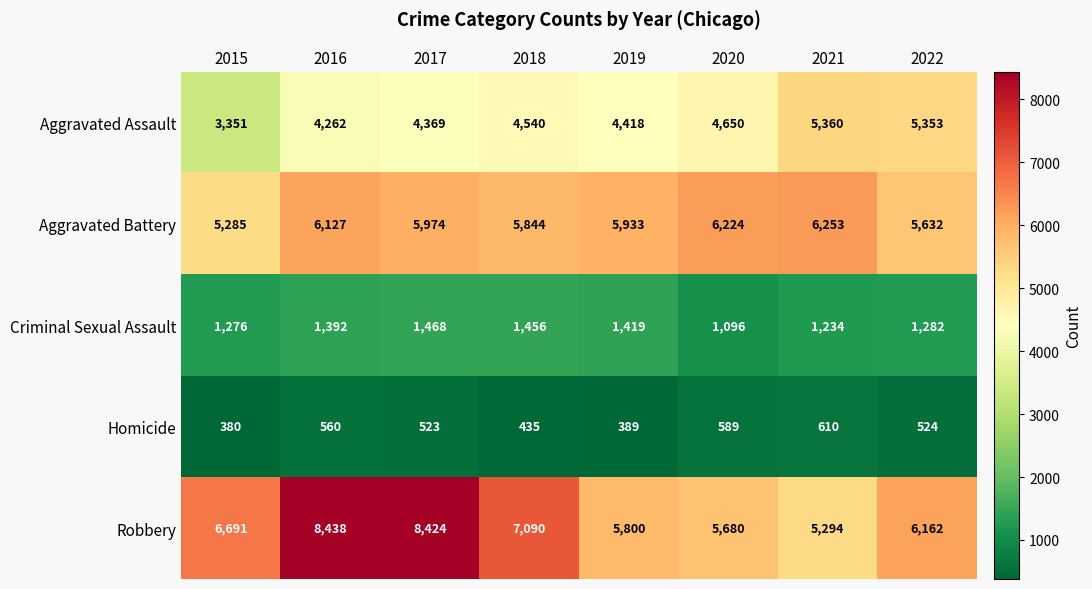

Rank the series by their maximum value, from lowest to highest.

Homicide, Criminal Sexual Assault, Aggravated Assault, Aggravated Battery, Robbery